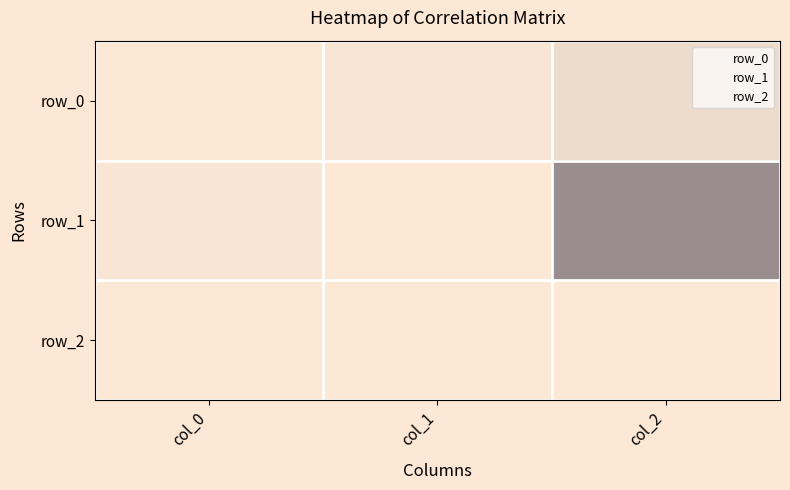

Where is row_1 nearest to the value 0?

col_0